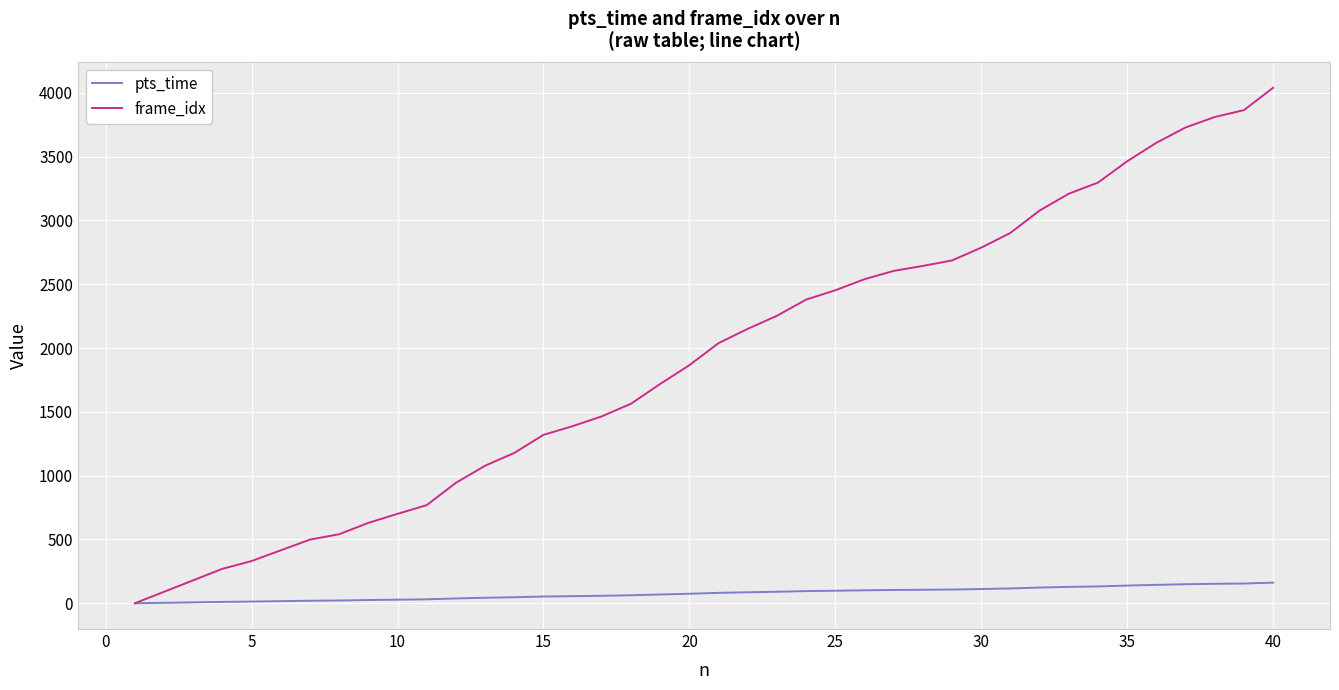

What is the maximum value for frame_idx?

4040.0